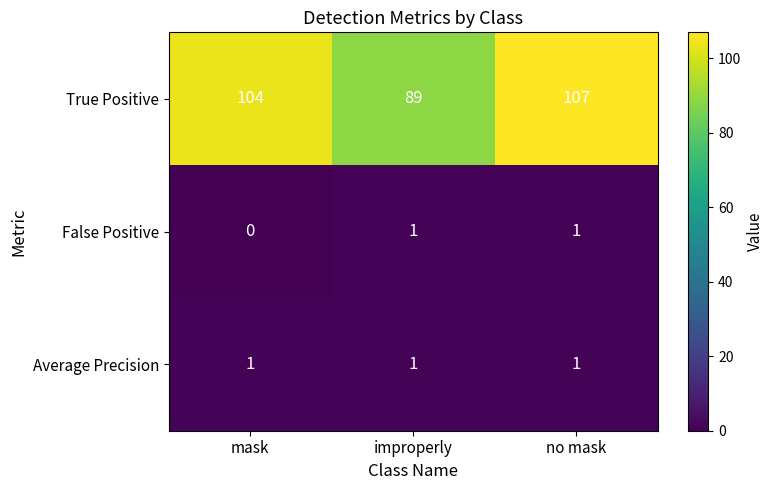

Reading left to right, list all the values displayed in this chart.

True Positive: mask=104	improperly=89	no mask=107
False Positive: mask=0	improperly=1	no mask=1
Average Precision: mask=1	improperly=1	no mask=1